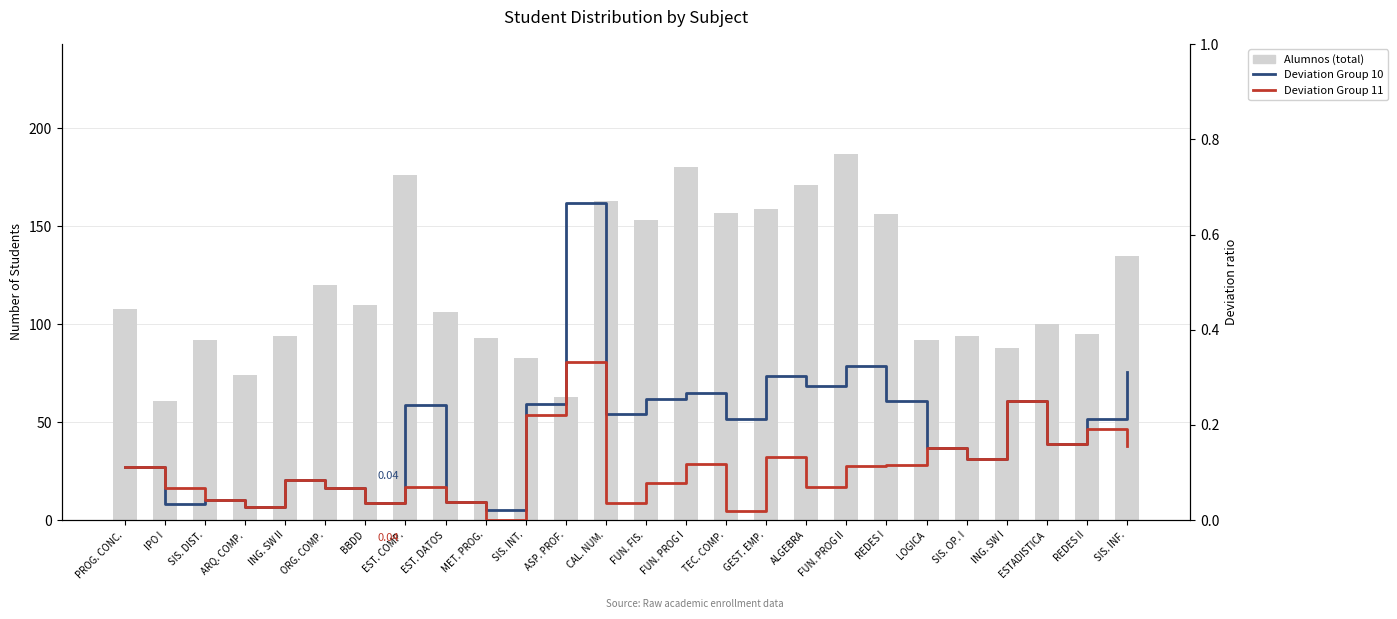

What is the greatest value displayed?

187.0